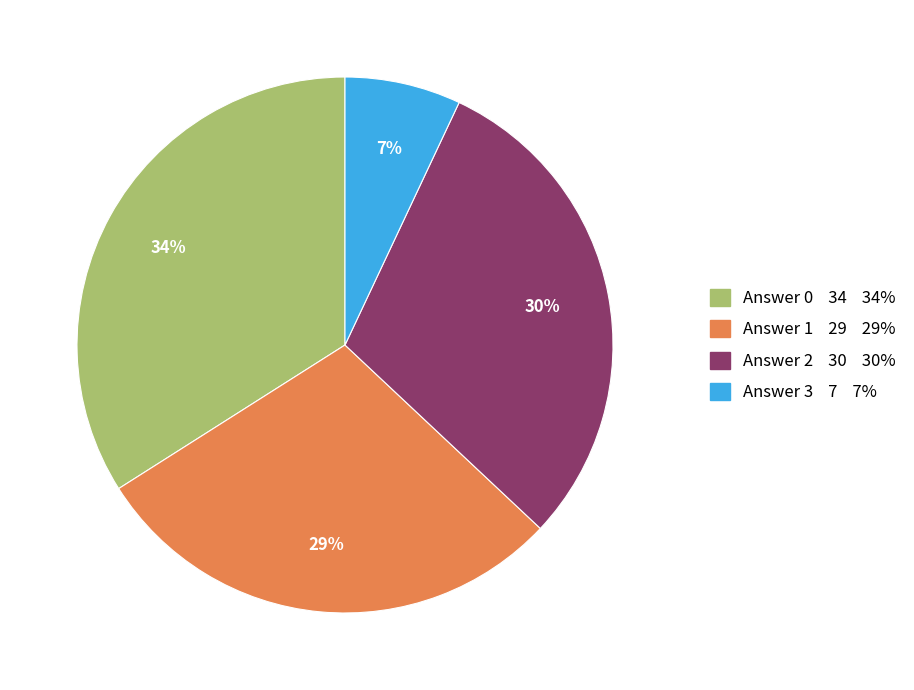

To the nearest percent, what is the combined percentage of Answer 1 and Answer 3?

36%